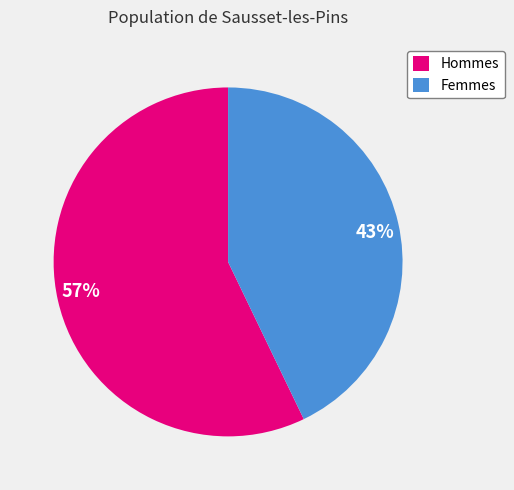

Rank the categories by value from highest to lowest.

Hommes, Femmes